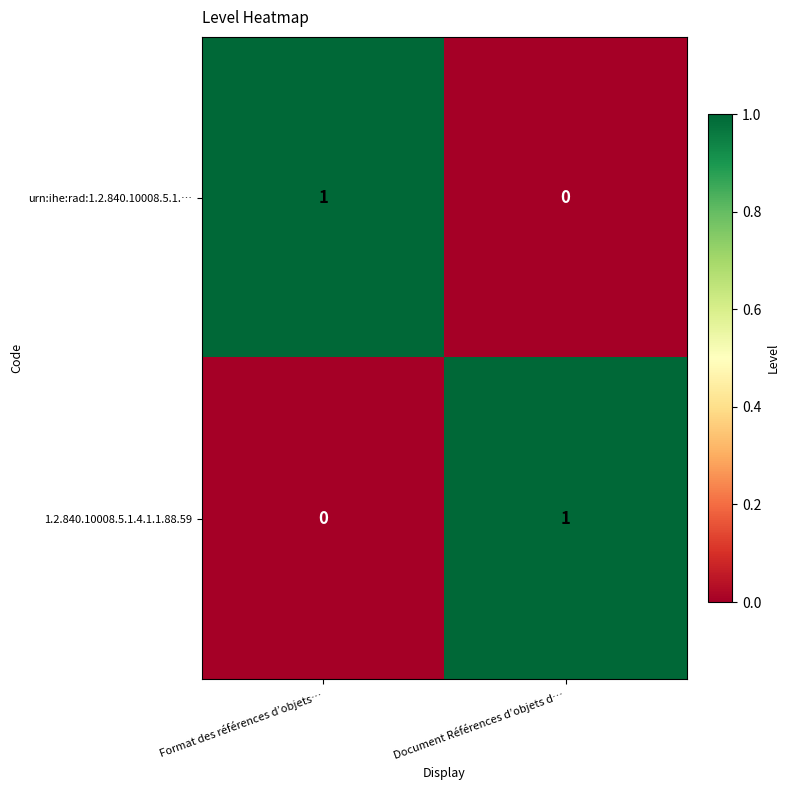

At how many categories does at least one series exceed 0?

2